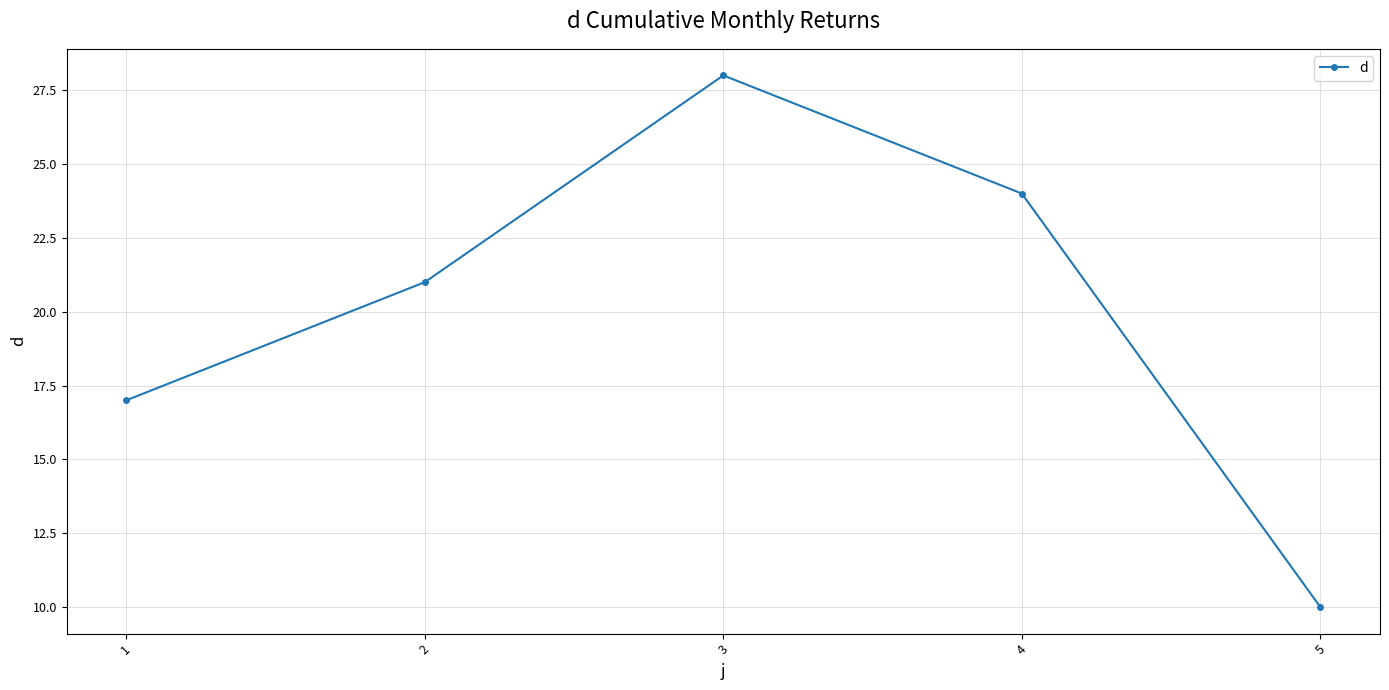

True or false: the data has more than 1 interior local peaks.

False